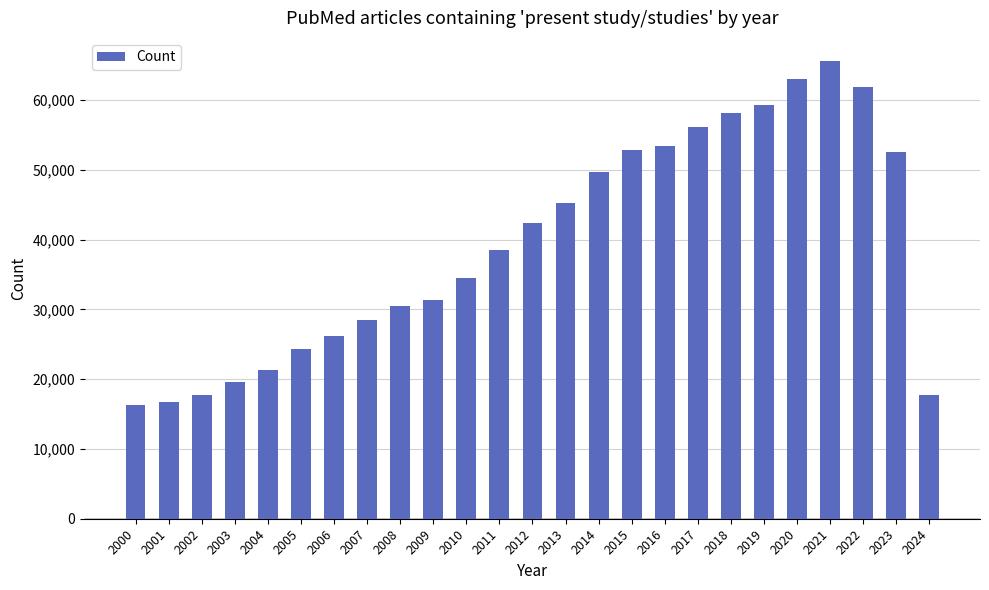

What is the average value?

39373